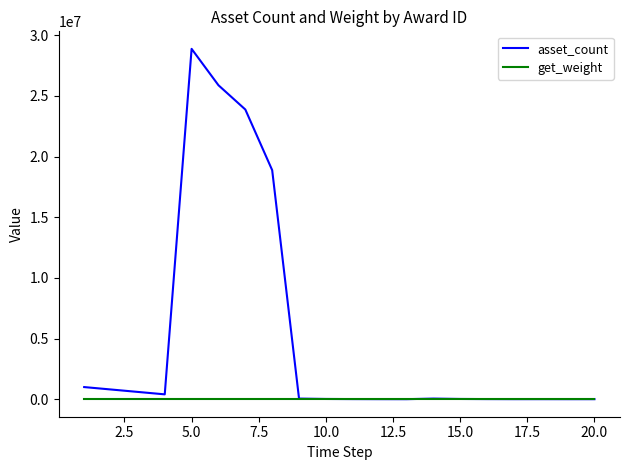

What is the difference between the maximum and second lowest values in the asset_count series?

28877000